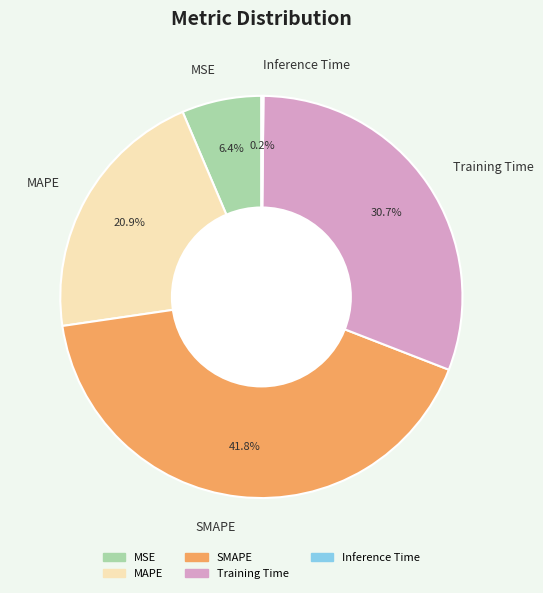

True or false: MSE accounts for 6% of the total.

True